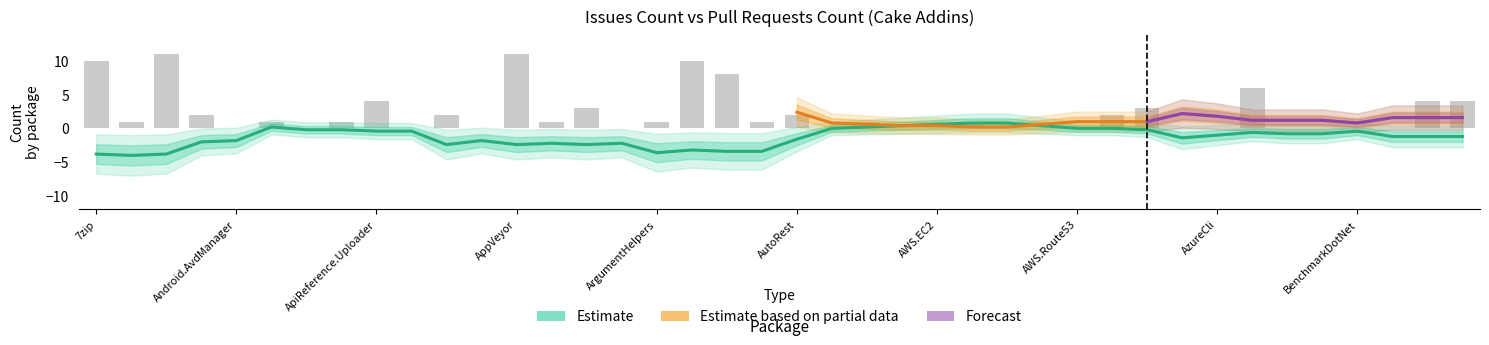

True or false: the data shows 1 at Cake.AssemblyInfoReflector.

True